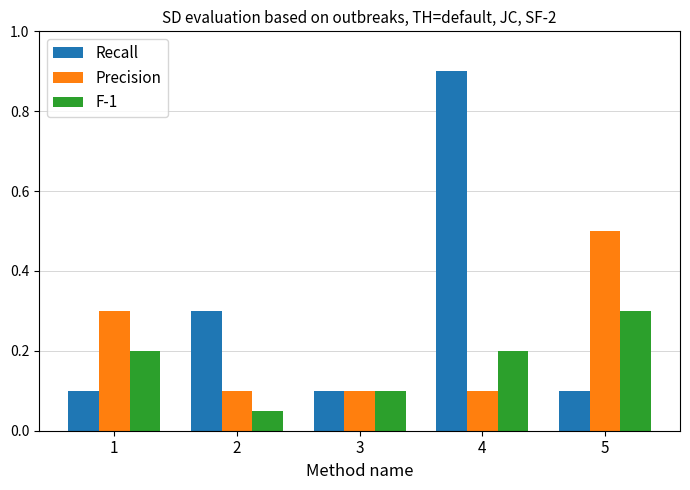

How many data points does each series have?

5